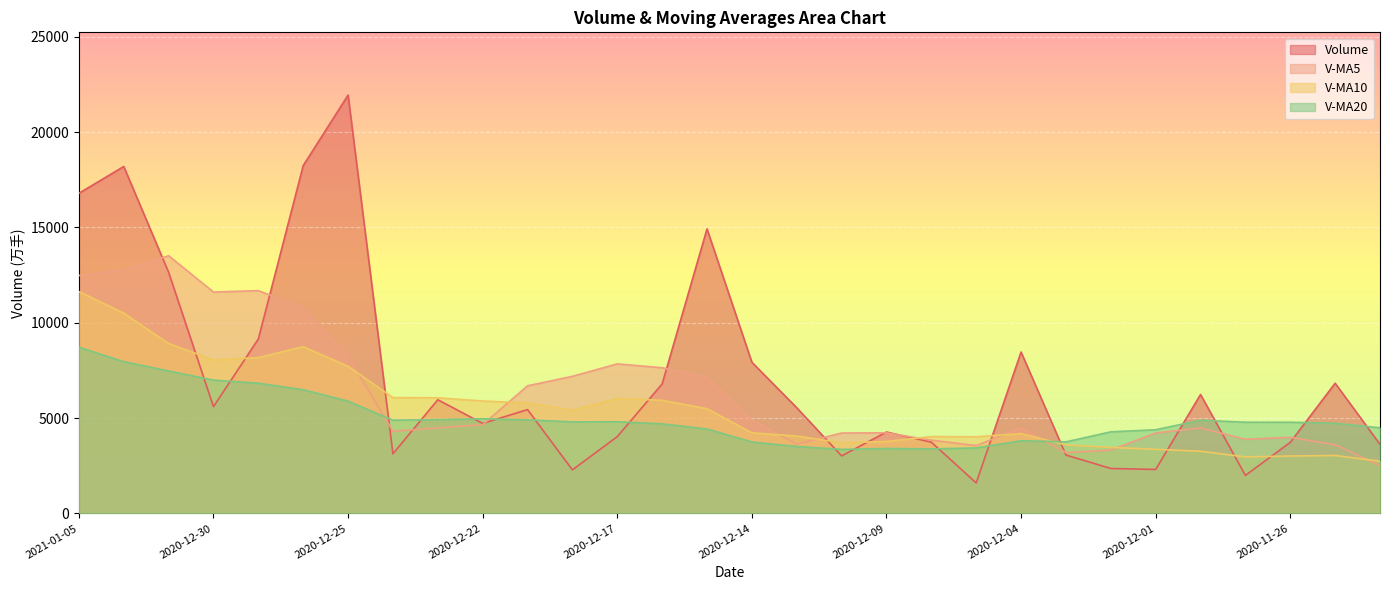

What position from the right is 2020-12-07?

10